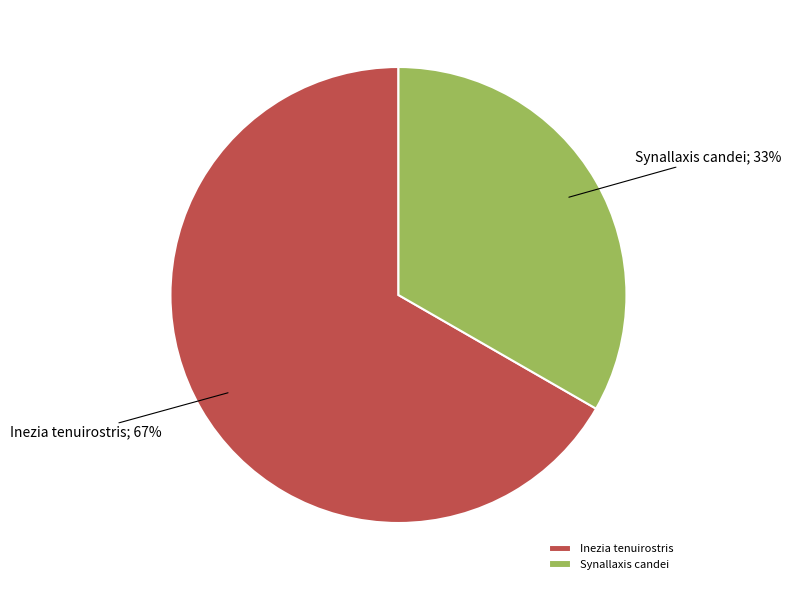

To the nearest percent, what is the average slice percentage?

50%